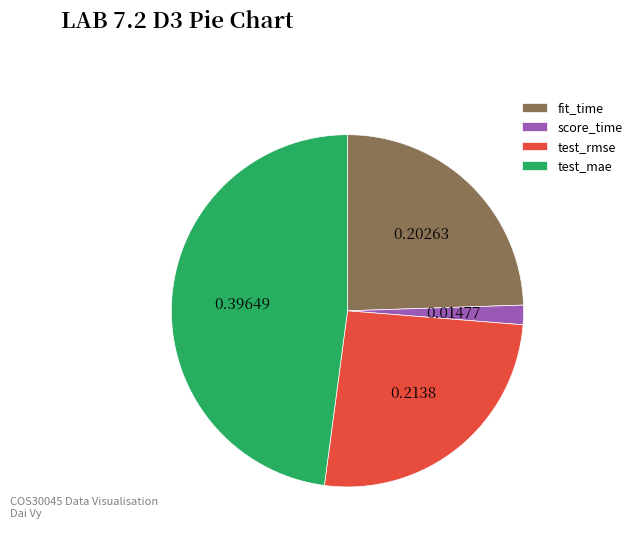

How many slices are in this pie chart?

4